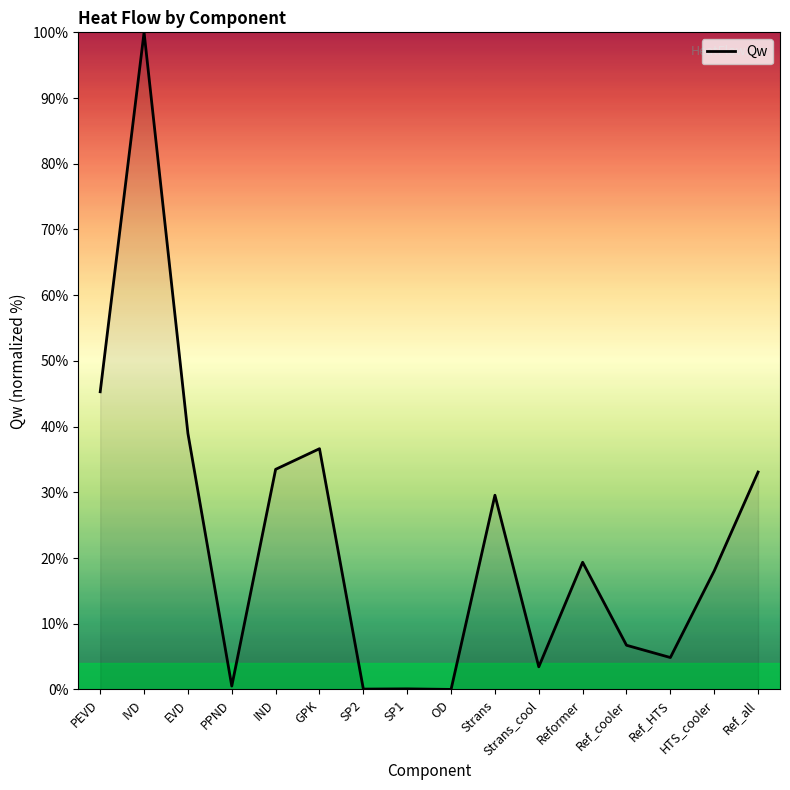

What is the difference between the maximum and minimum values?

100.0